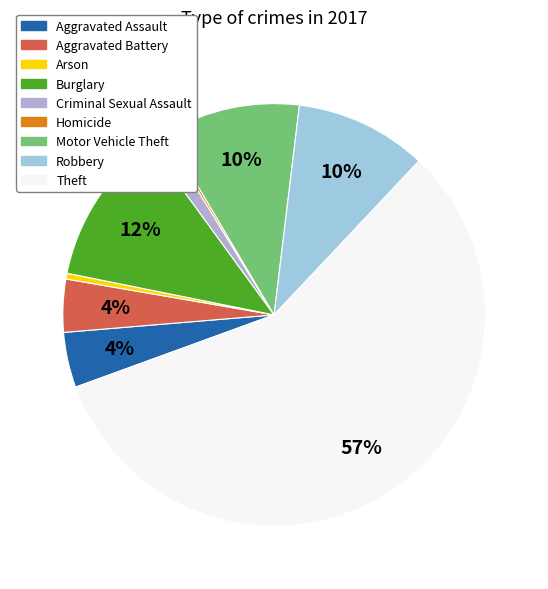

What is the ratio of the value at Robbery to the value at Aggravated Battery?

2.5